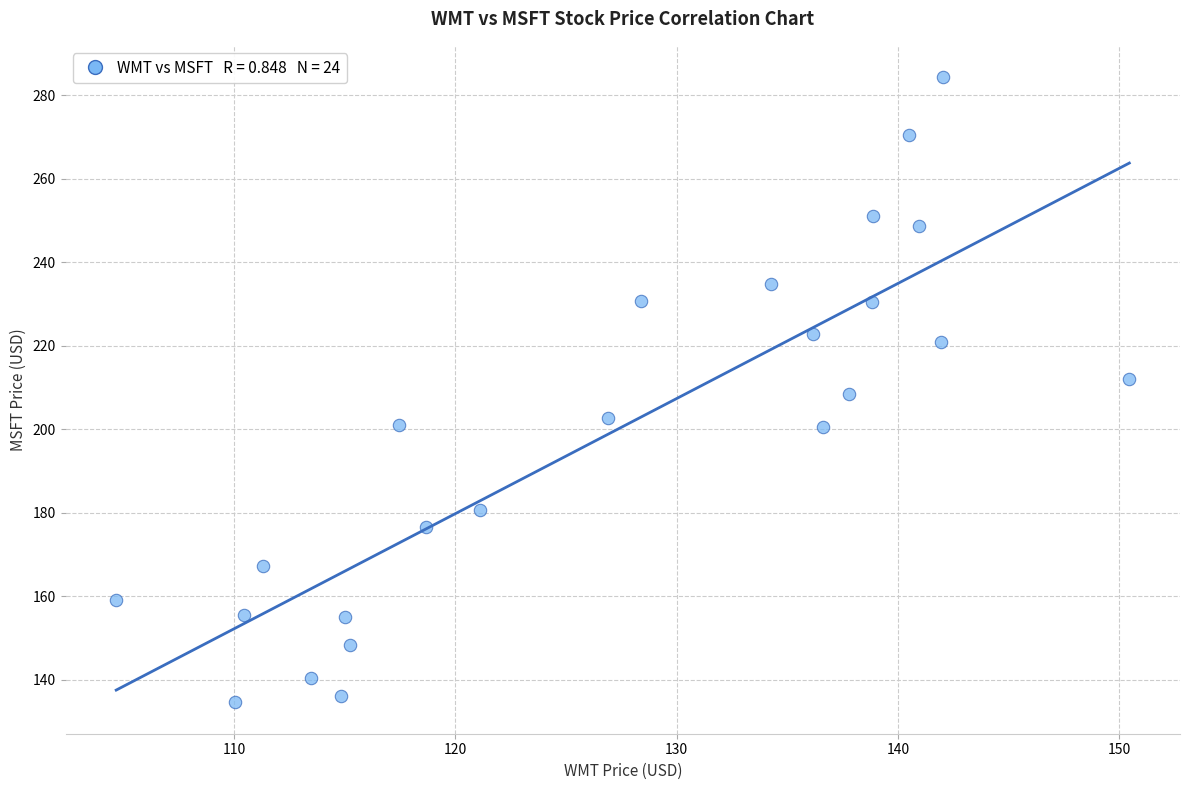

What is the range of Y values (max minus min)?

149.7